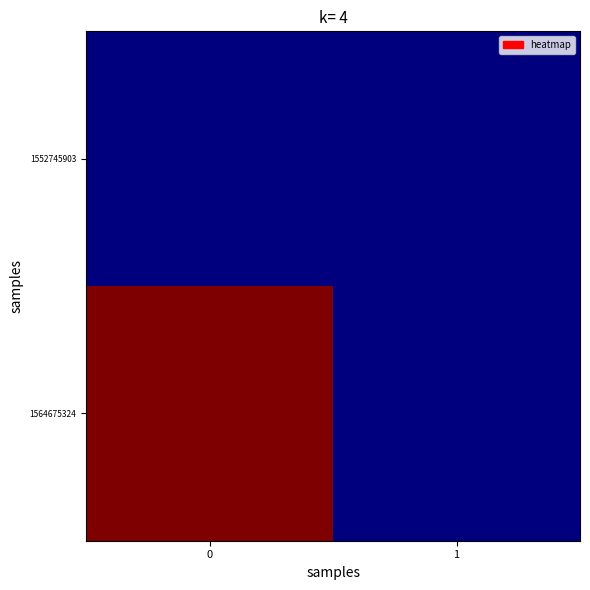

What is the maximum value shown in the chart?

1